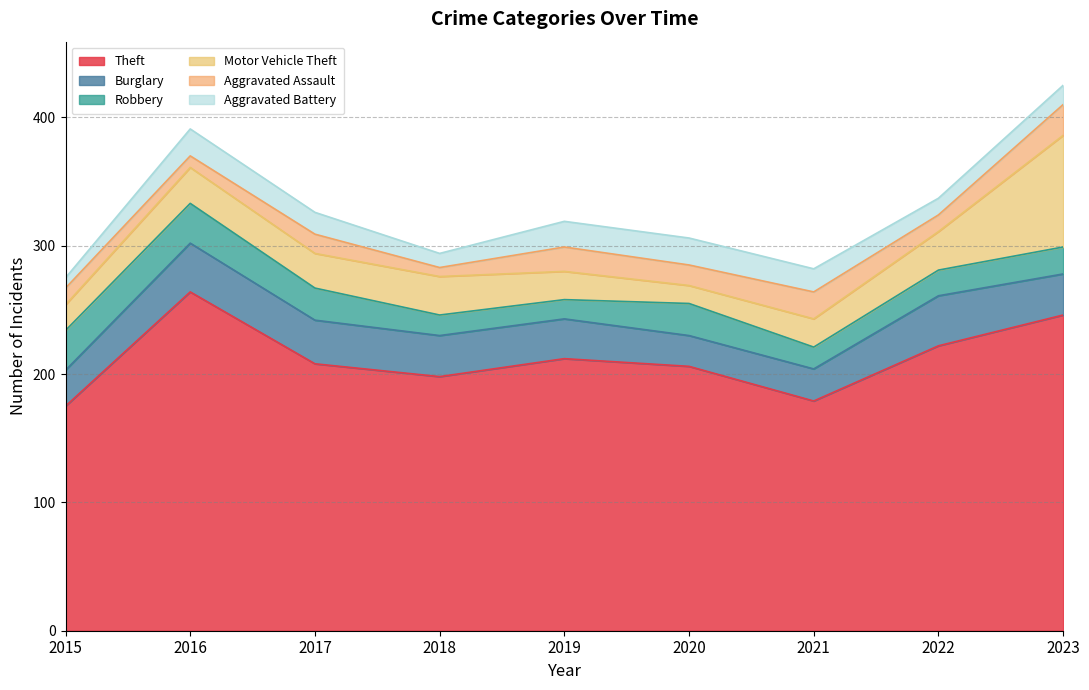

At 2015, list the series in order from smallest to largest.

Aggravated Battery, Aggravated Assault, Motor Vehicle Theft, Burglary, Robbery, Theft